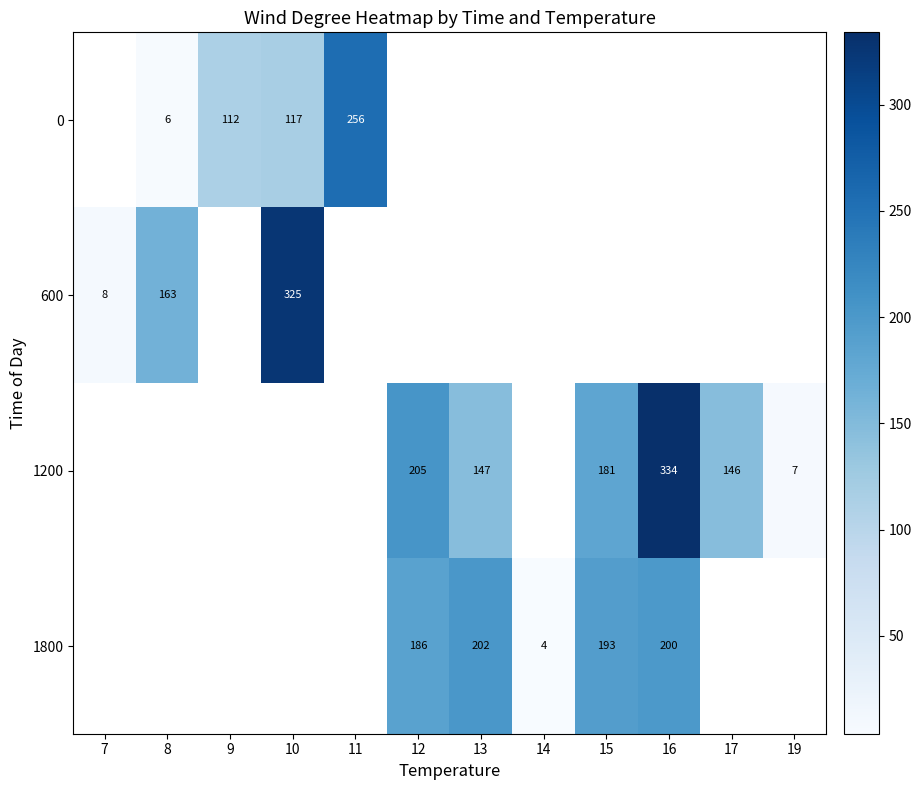

The value of 1800 at 13 is 133. True or false?

False